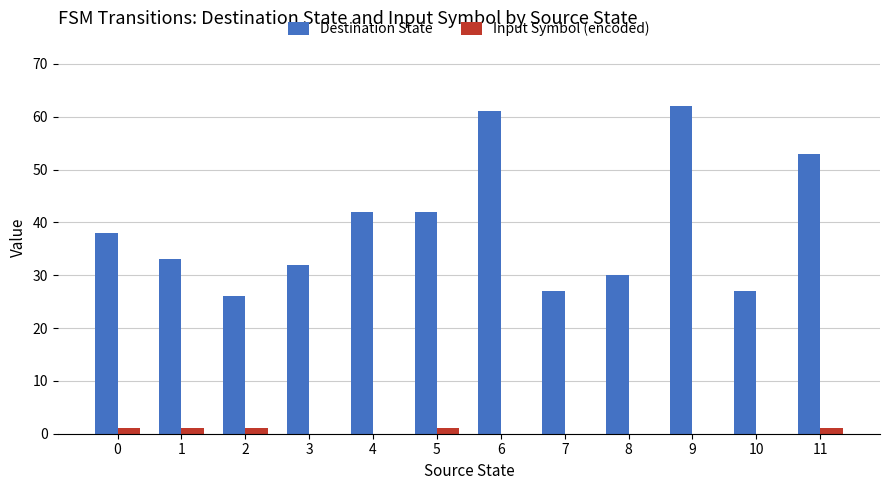

Are the bars horizontal?

No